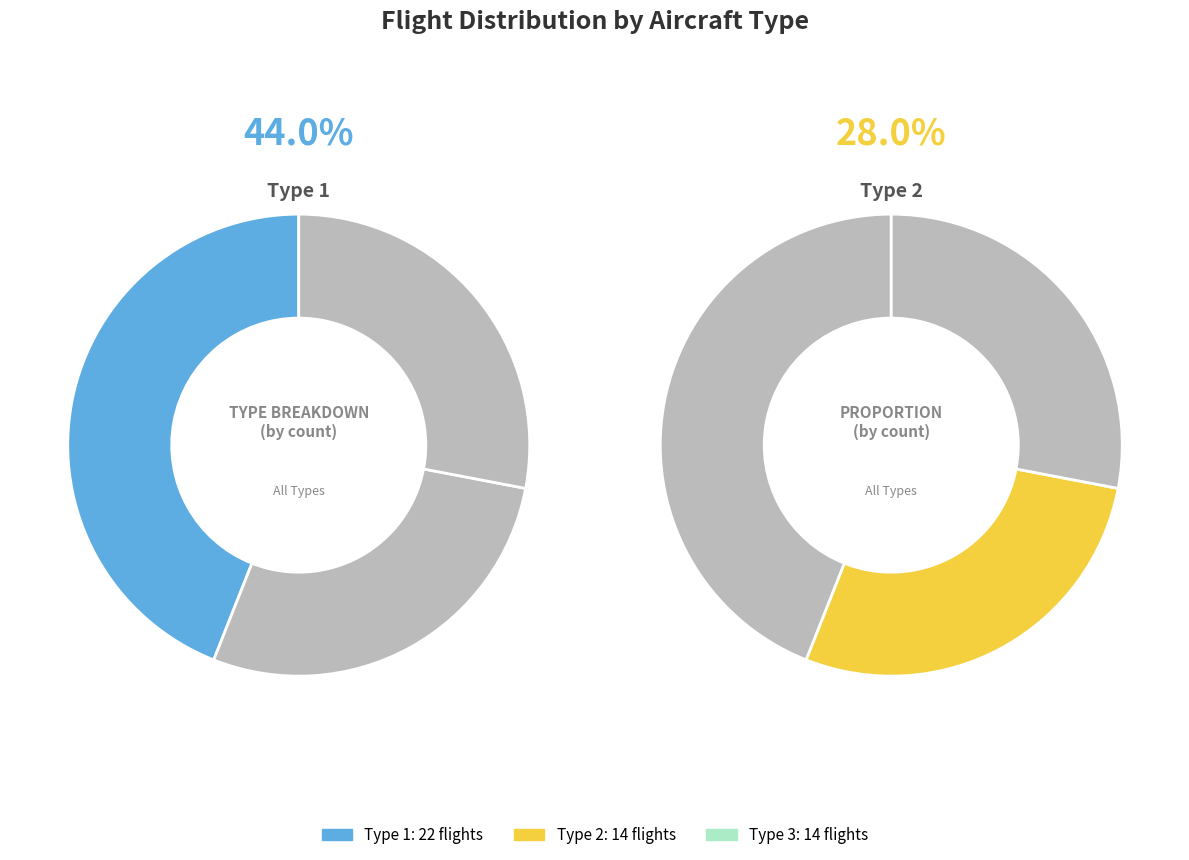

Approximately how many times larger is the value at Type 2 compared to Type 1?

0.6